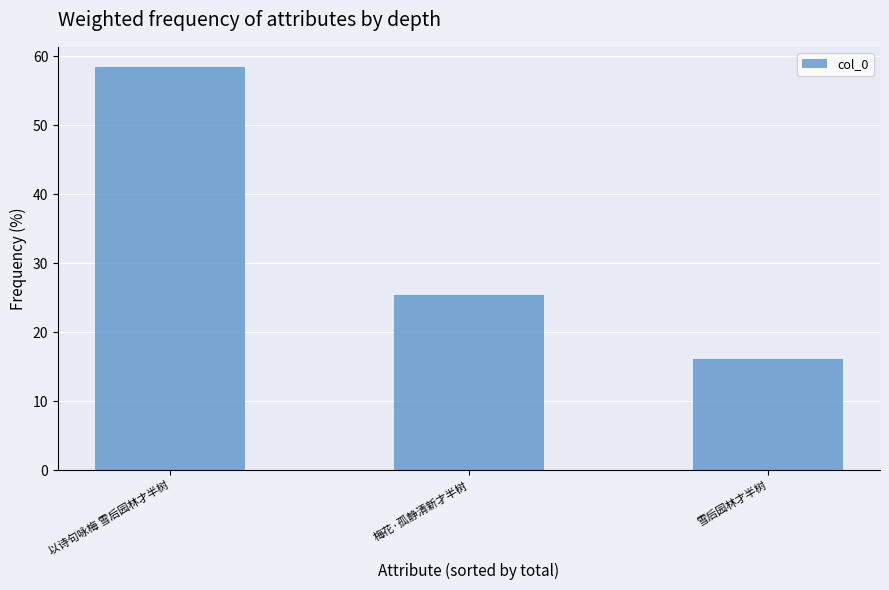

What position from the right is 以诗句咏梅 雪后园林才半树?

3